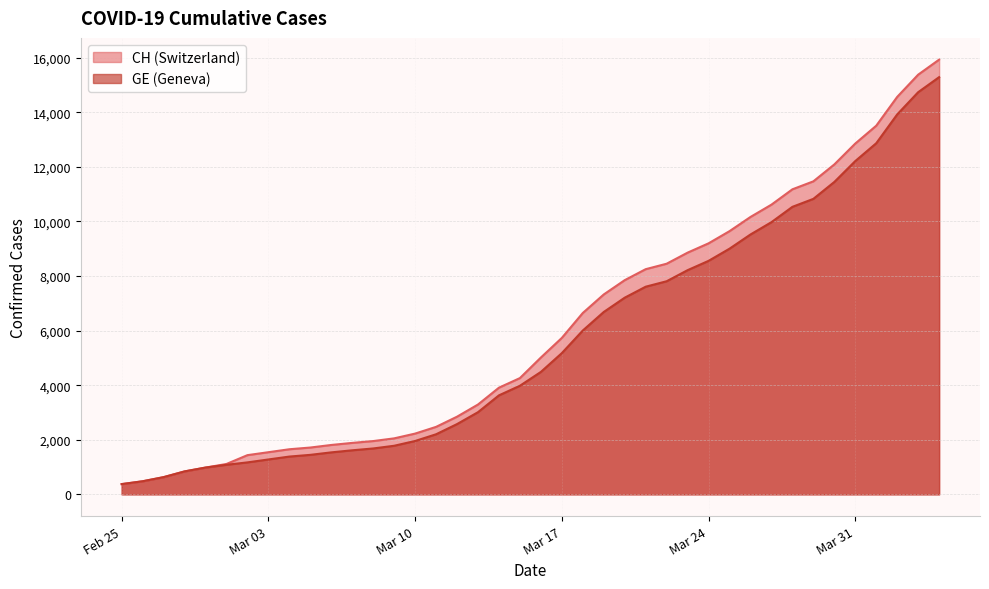

What is the minimum value shown in the chart?

375